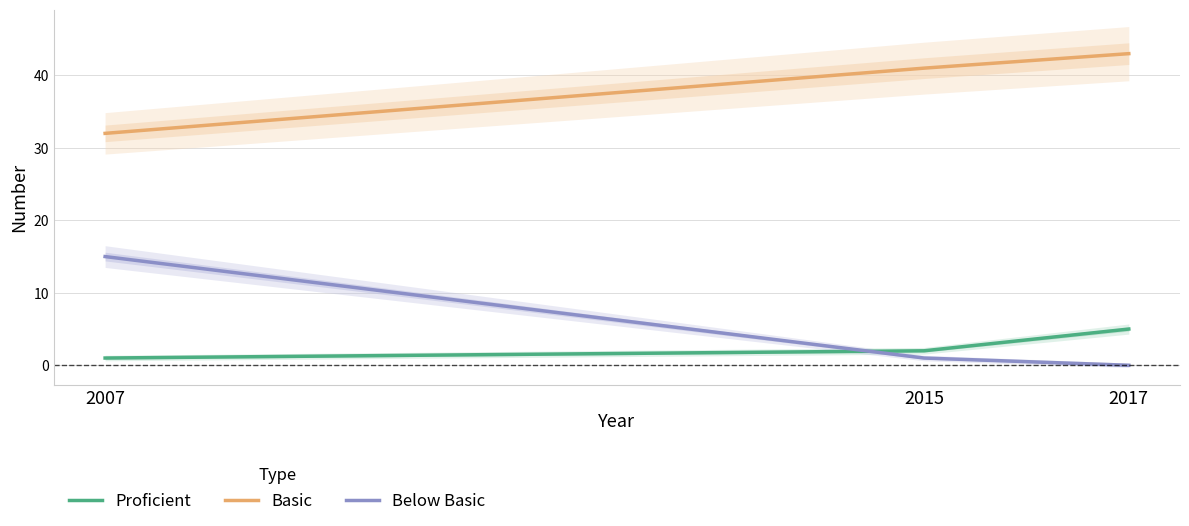

Rank the series at 2007 from lowest to highest value.

Proficient, Below Basic, Basic